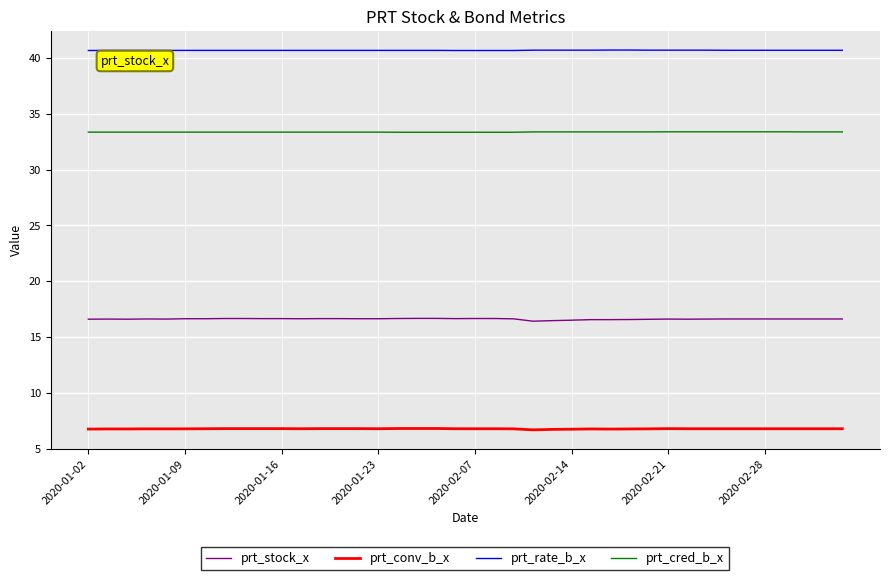

Which series has the widest spread of values?

prt_stock_x